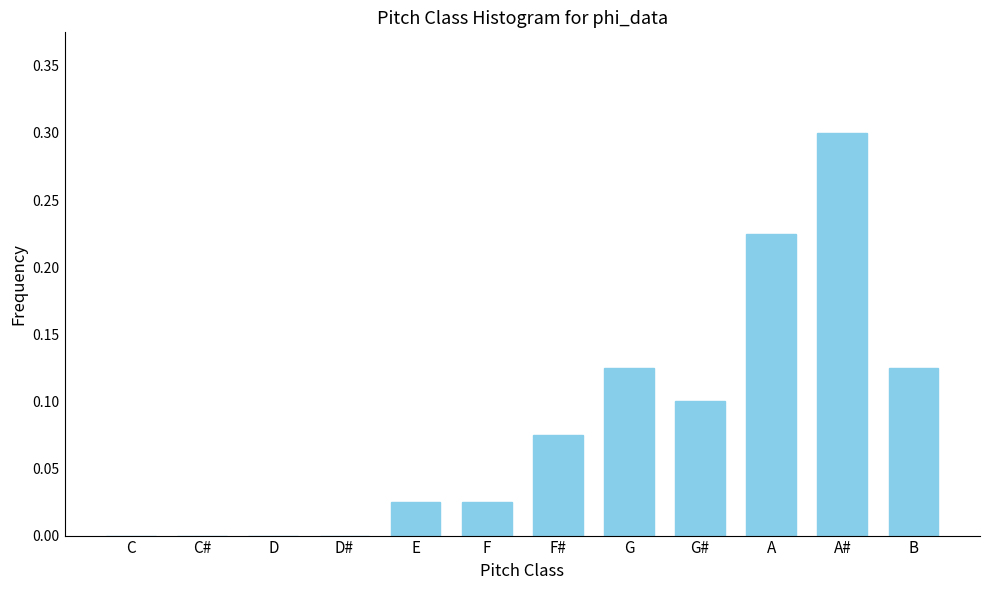

What is the greatest value displayed?

0.3